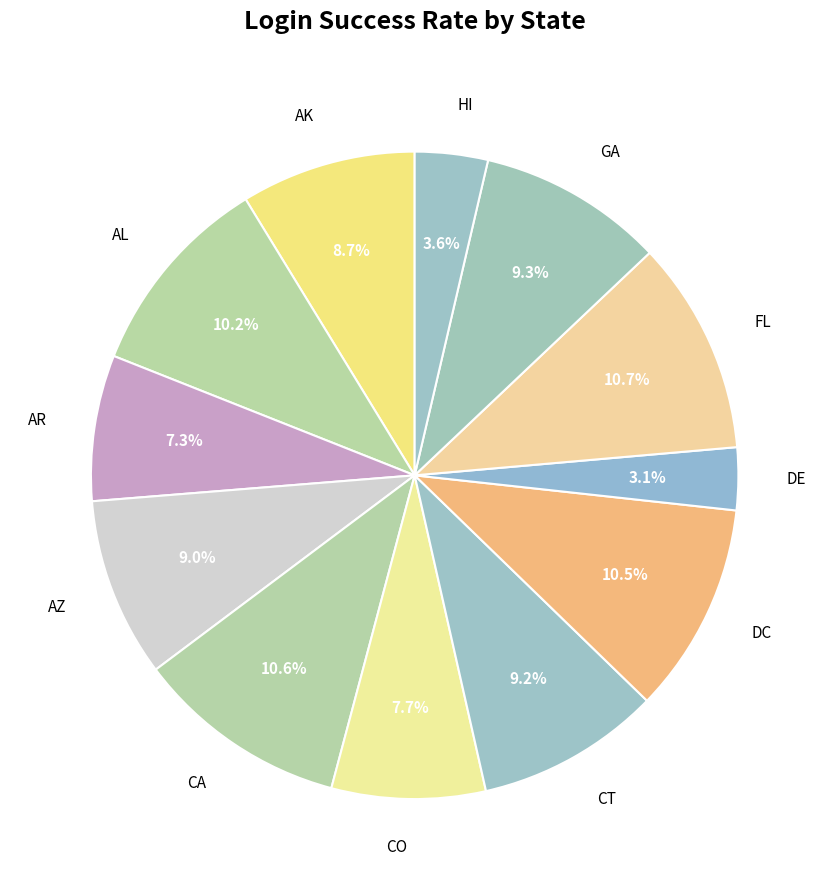

Which slice is the smallest?

DE